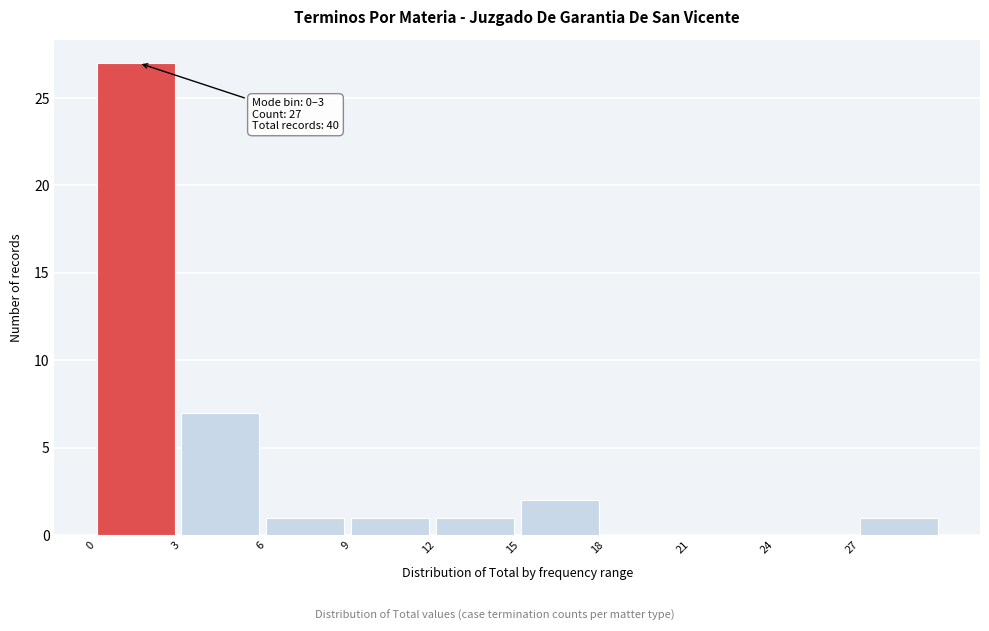

Over which range of the x-axis is the bar tallest?

0 to 3